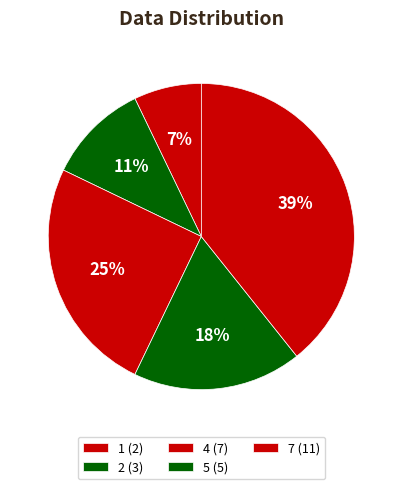

To the nearest percent, what is the difference between the largest and smallest slice percentages?

32%